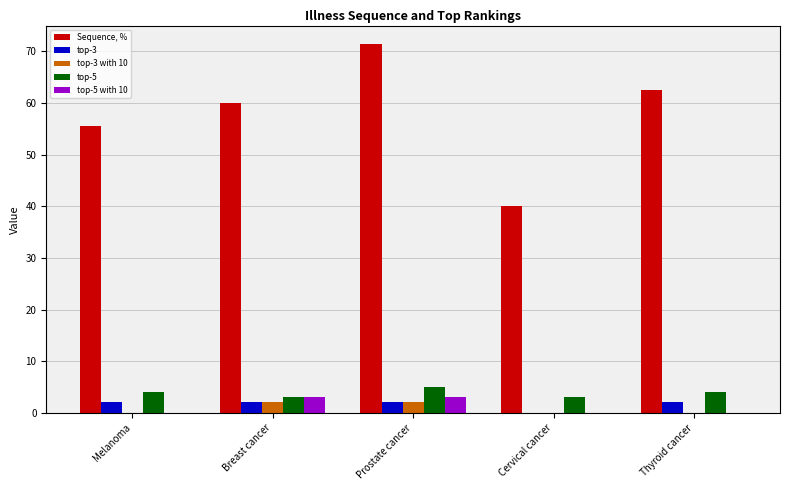

The top-3 with 10 series shows 0.0 at Cervical cancer. True or false?

True